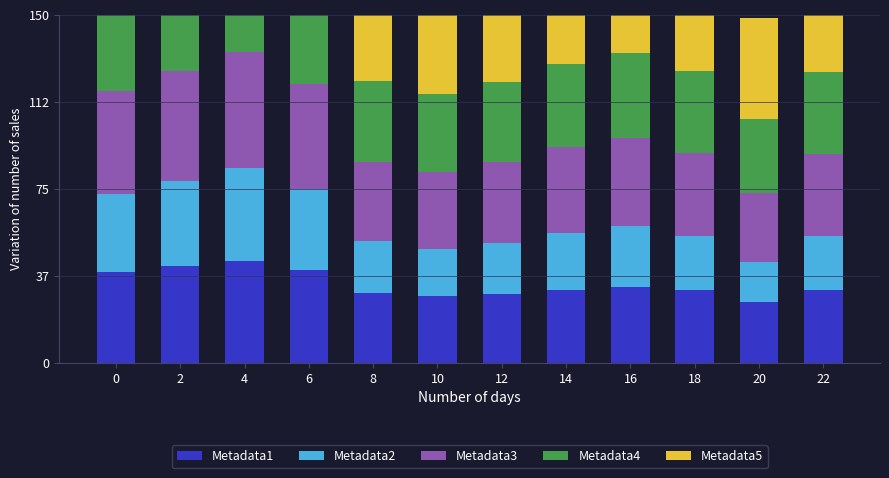

Which has a higher value, 10 or 6?

6